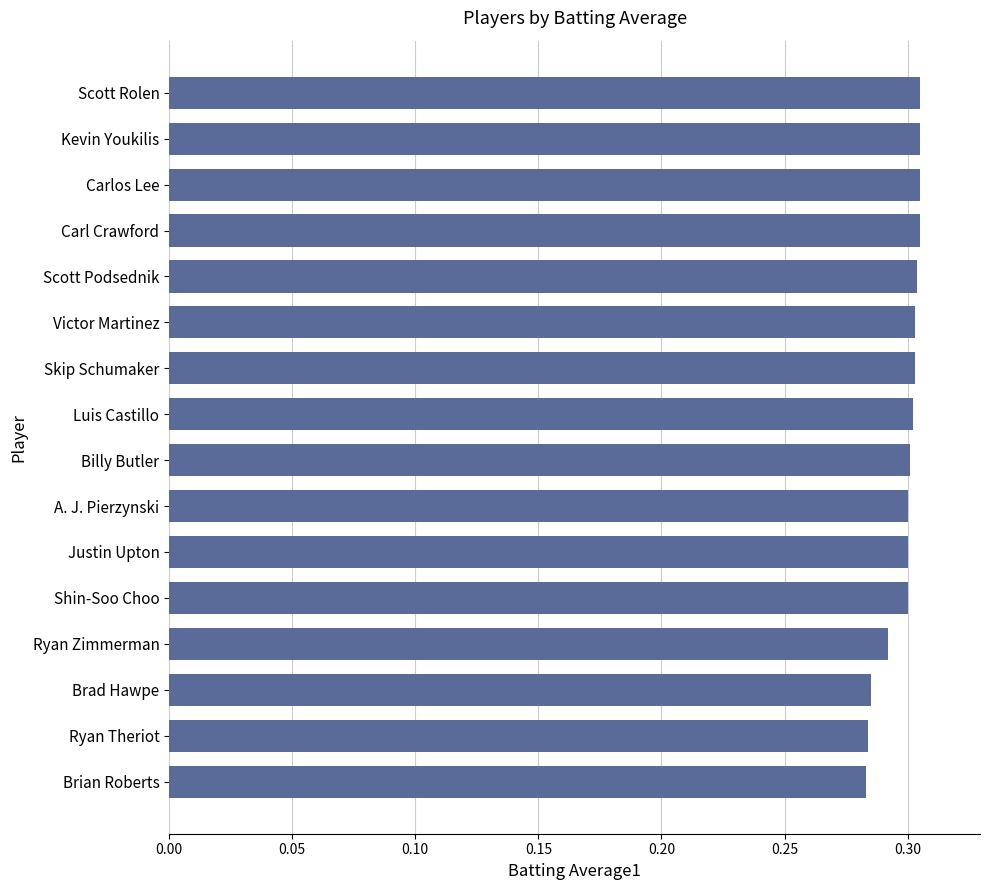

The chart shows a value of 0.3 at Kevin Youkilis. True or false?

True